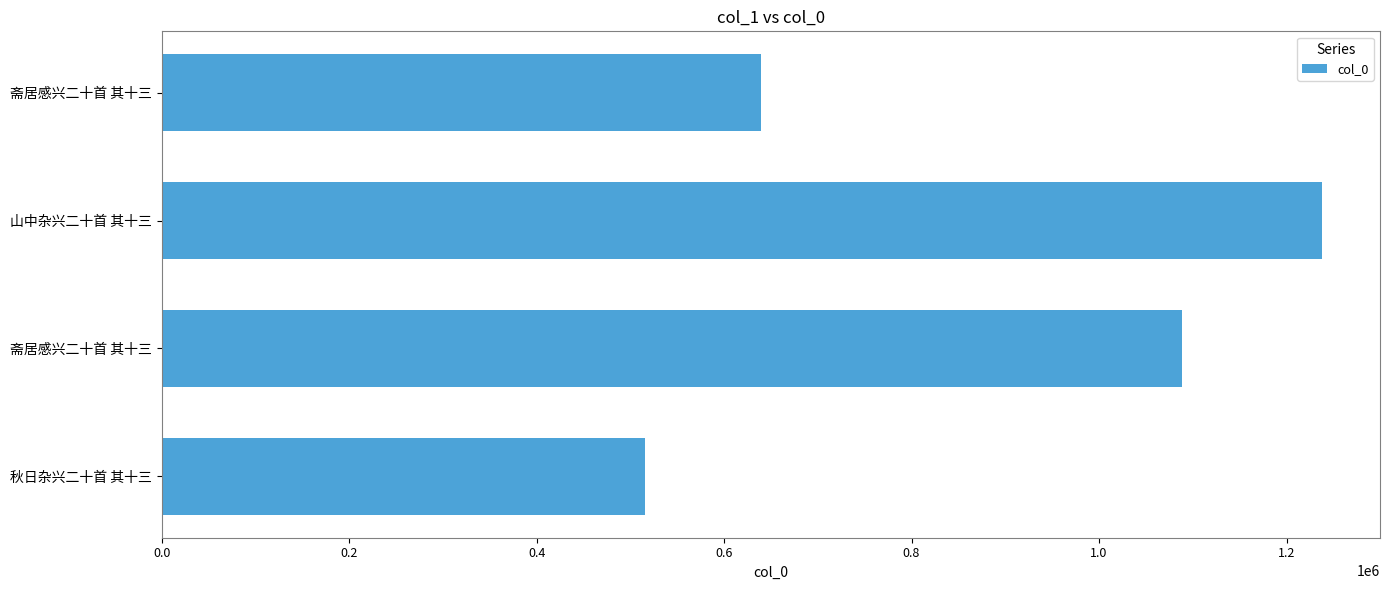

How many data points are less than 1087997?

2